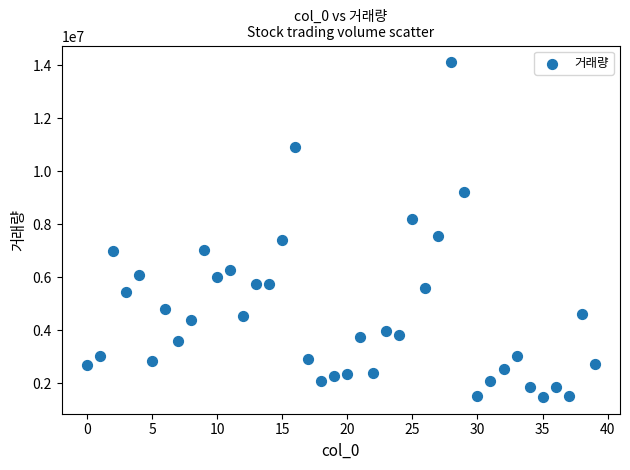

What is the range of Y values (max minus min)?

12622106